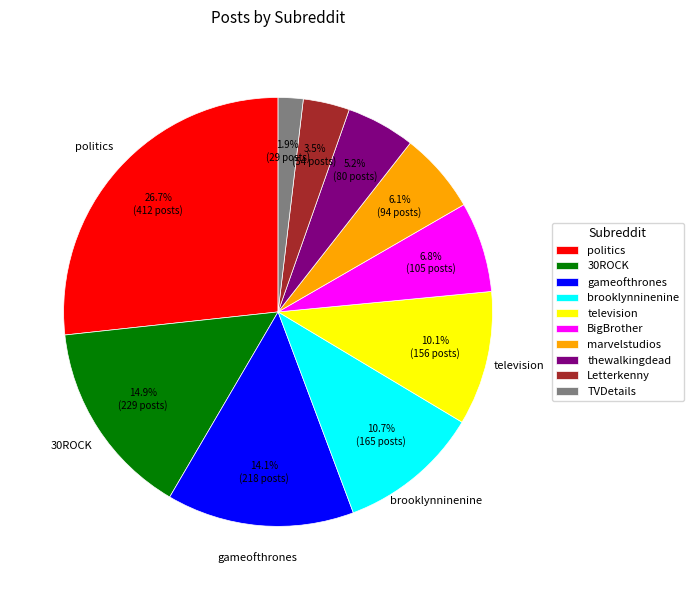

Is it true that gameofthrones is 22% of the pie?

False